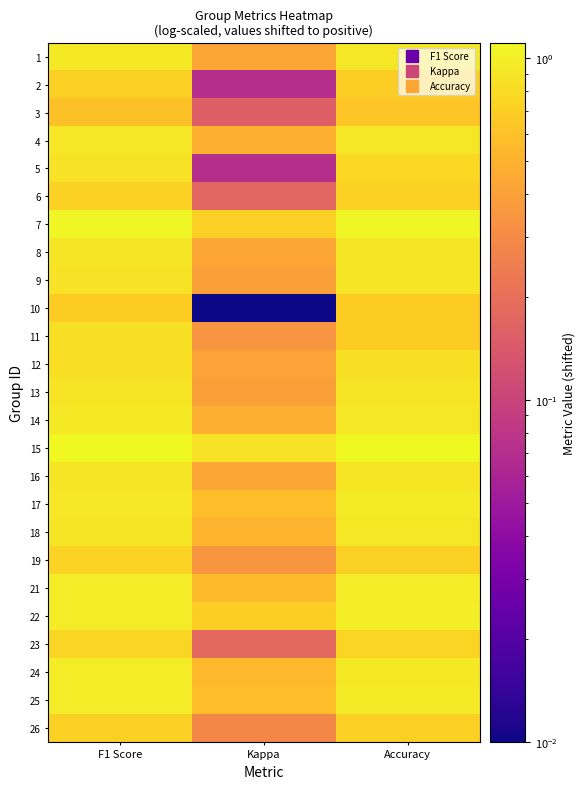

Reading left to right, extract all data points from this chart.

1: F1 Score=0.9	Kappa=0.4	Accuracy=0.9
2: F1 Score=0.7	Kappa=0.1	Accuracy=0.7
3: F1 Score=0.6	Kappa=0.2	Accuracy=0.6
4: F1 Score=0.9	Kappa=0.5	Accuracy=0.9
5: F1 Score=0.9	Kappa=0.1	Accuracy=0.8
6: F1 Score=0.7	Kappa=0.2	Accuracy=0.7
7: F1 Score=1.1	Kappa=0.7	Accuracy=1.1
8: F1 Score=0.9	Kappa=0.4	Accuracy=0.9
9: F1 Score=0.9	Kappa=0.4	Accuracy=0.9
10: F1 Score=0.7	Kappa=0.0	Accuracy=0.7
11: F1 Score=0.8	Kappa=0.3	Accuracy=0.7
12: F1 Score=0.8	Kappa=0.4	Accuracy=0.8
13: F1 Score=0.9	Kappa=0.4	Accuracy=0.9
14: F1 Score=0.9	Kappa=0.5	Accuracy=0.9
15: F1 Score=1.1	Kappa=0.9	Accuracy=1.1
16: F1 Score=0.9	Kappa=0.4	Accuracy=0.9
17: F1 Score=0.9	Kappa=0.6	Accuracy=0.9
18: F1 Score=0.9	Kappa=0.5	Accuracy=0.9
19: F1 Score=0.7	Kappa=0.4	Accuracy=0.7
21: F1 Score=1.0	Kappa=0.6	Accuracy=1.0
22: F1 Score=1.0	Kappa=0.7	Accuracy=1.0
23: F1 Score=0.8	Kappa=0.2	Accuracy=0.8
24: F1 Score=1.0	Kappa=0.5	Accuracy=0.9
25: F1 Score=1.0	Kappa=0.6	Accuracy=0.9
26: F1 Score=0.7	Kappa=0.3	Accuracy=0.7